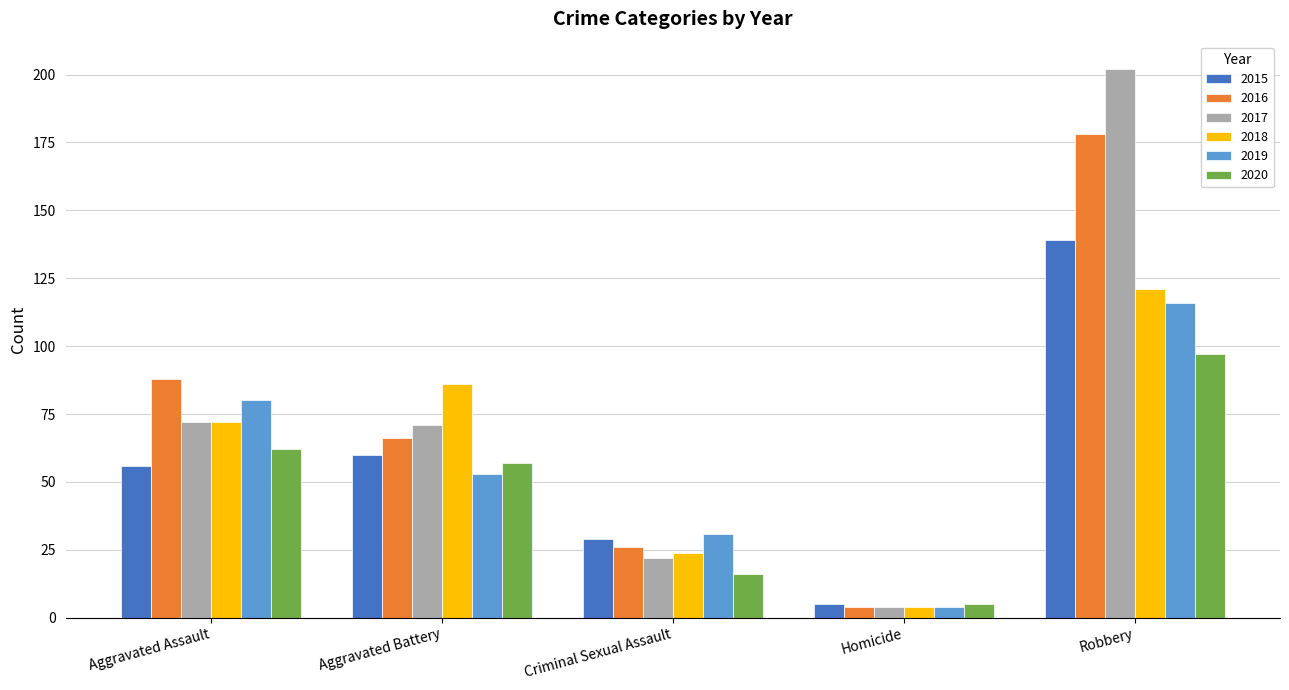

How many groups of bars are there?

5